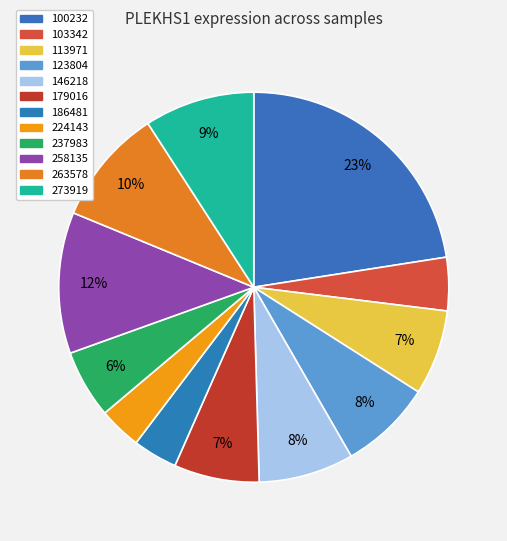

Is it true that 258135 is 26% of the pie?

False